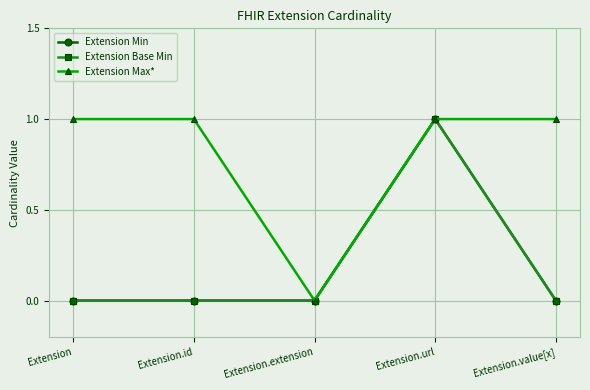

Does the chart have visible grid lines?

Yes